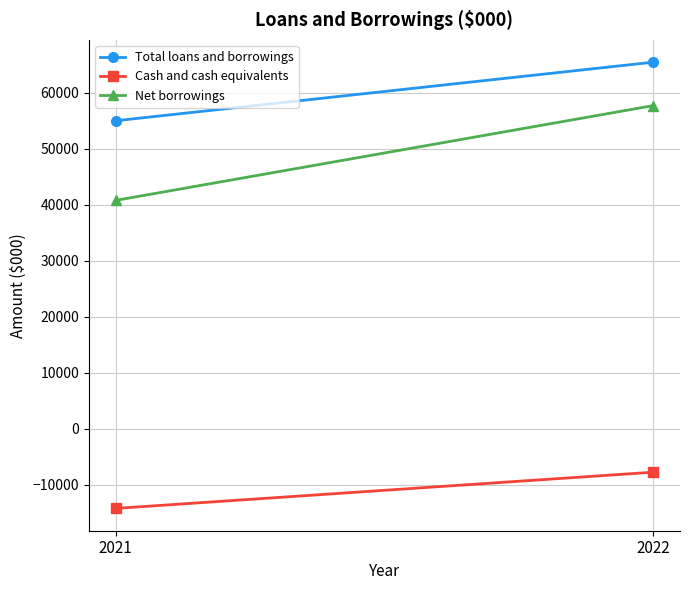

At which label does Net borrowings reach its minimum?

2021